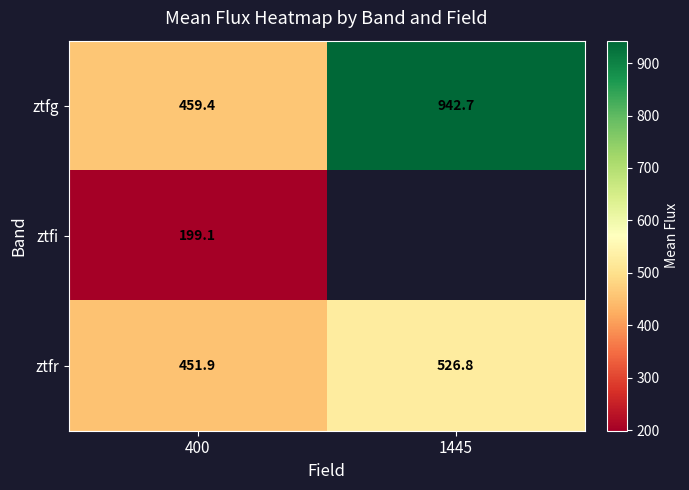

What is the minimum value for ztfi?

199.1